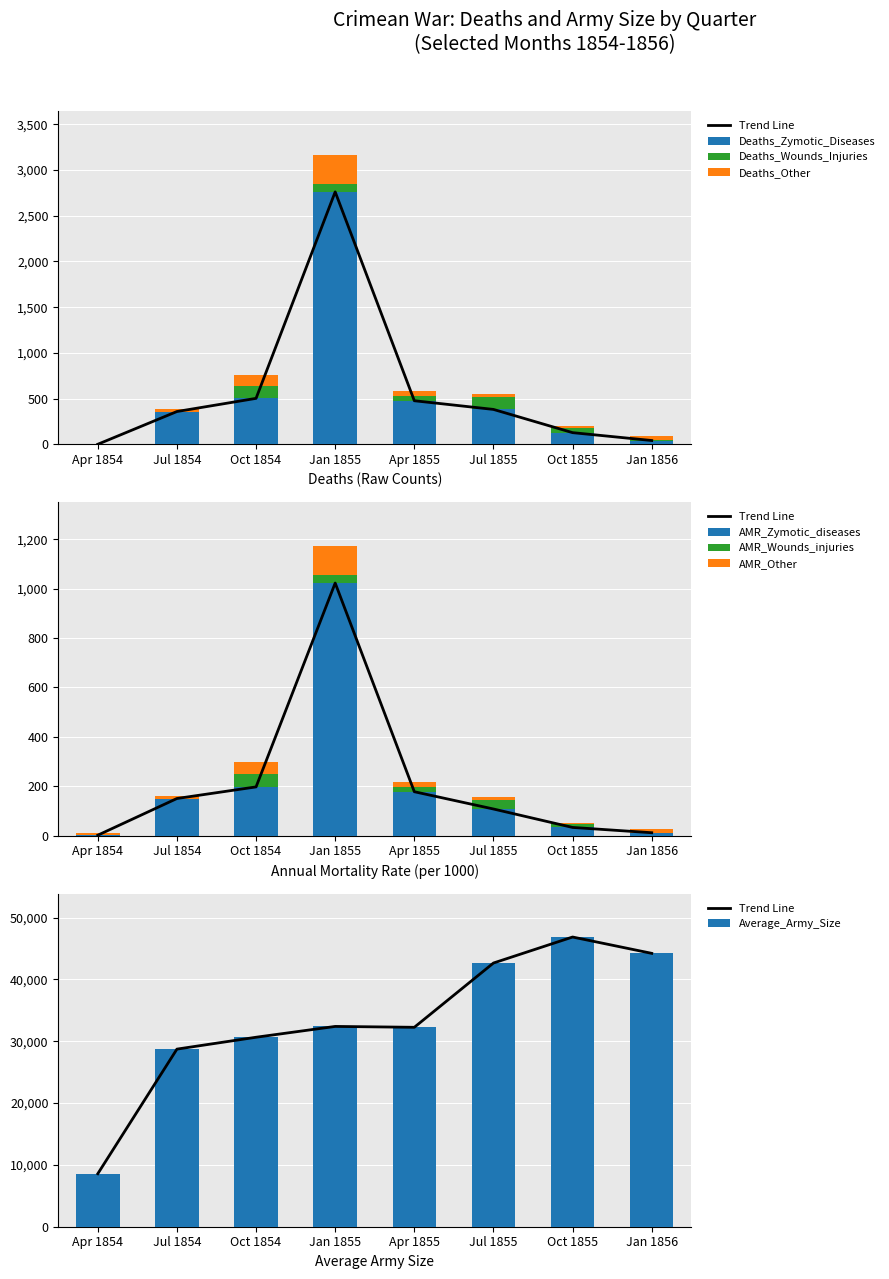

What is the difference between the Deaths_Wounds_Injuries values at Apr 1855 and Jul 1855?

86